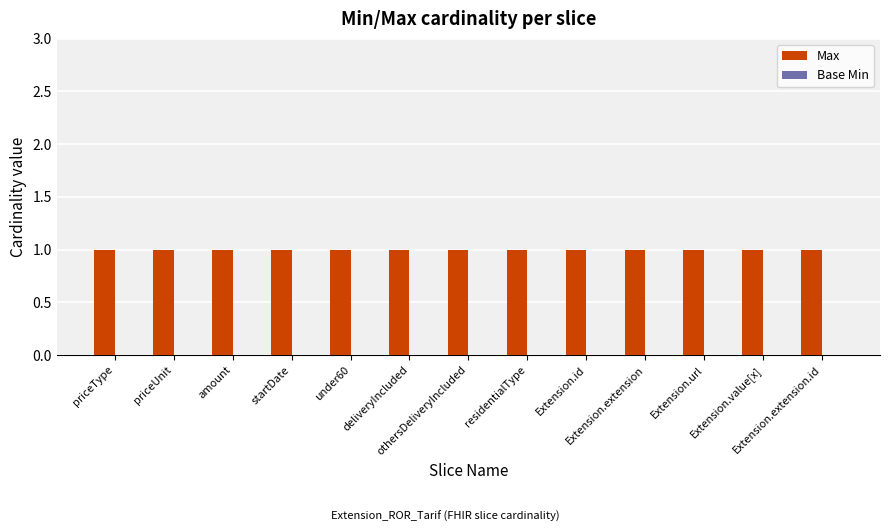

At how many categories does at least one series exceed 0?

13